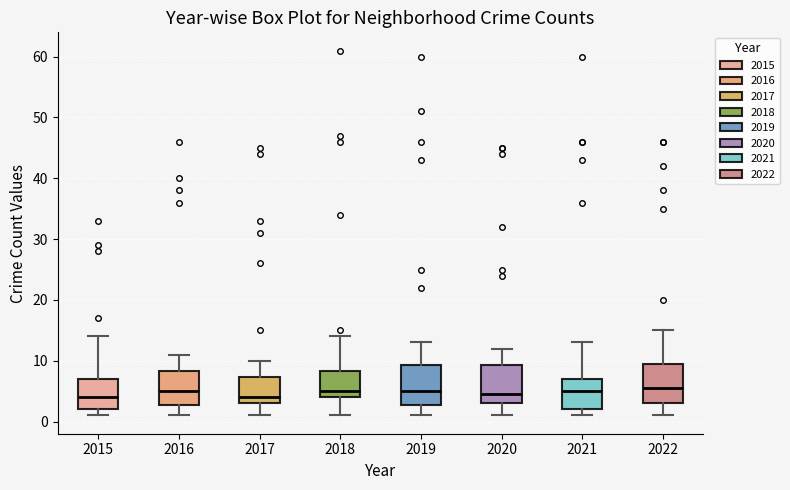

Reading left to right, transcribe this box plot: for each box, give where its median line is, the range the box spans, and where its two whiskers end, as read against the y-axis. The values are not printed on the chart, so give them approximately, as read against the axis.

2015: median 4, box 2 to 7, whiskers 1 to 14
2016: median 5, box 3 to 8, whiskers 1 to 11
2017: median 4, box 3 to 7, whiskers 1 to 10
2018: median 5, box 4 to 8, whiskers 1 to 14
2019: median 5, box 3 to 9, whiskers 1 to 13
2020: median 5, box 3 to 9, whiskers 1 to 12
2021: median 5, box 2 to 7, whiskers 1 to 13
2022: median 6, box 3 to 10, whiskers 1 to 15